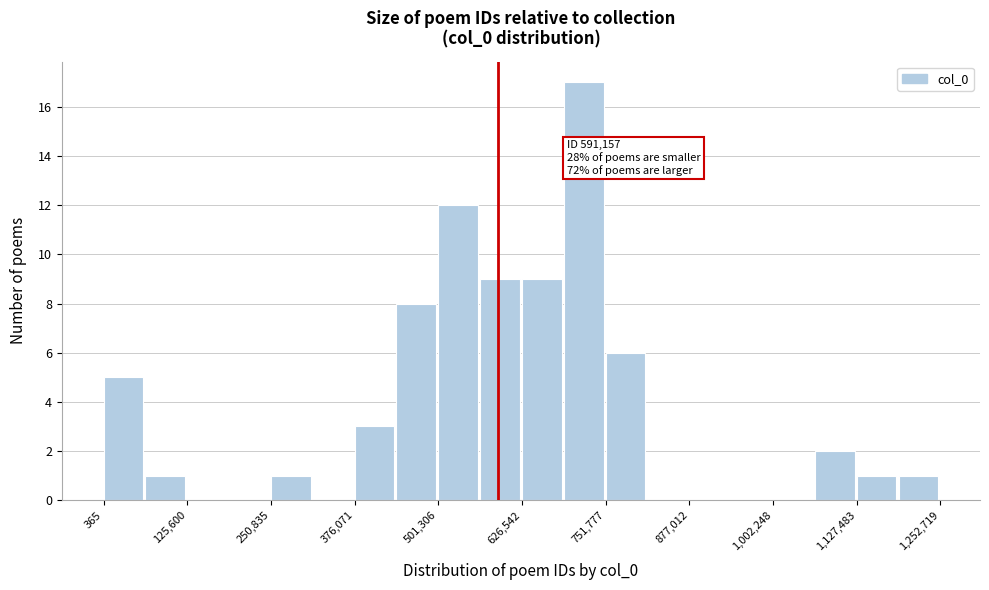

Around what value on the x-axis is the tallest bar? Give the approximate position of its centre, as read against the axis.

720000